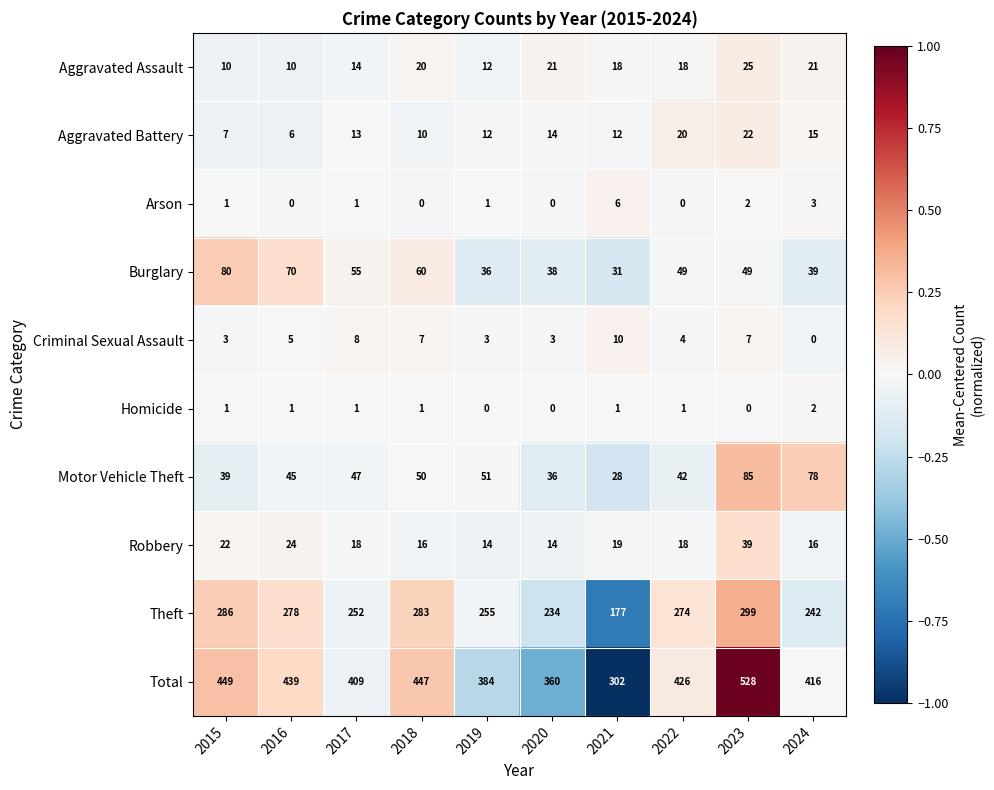

Which category has the highest value across all series?

2023